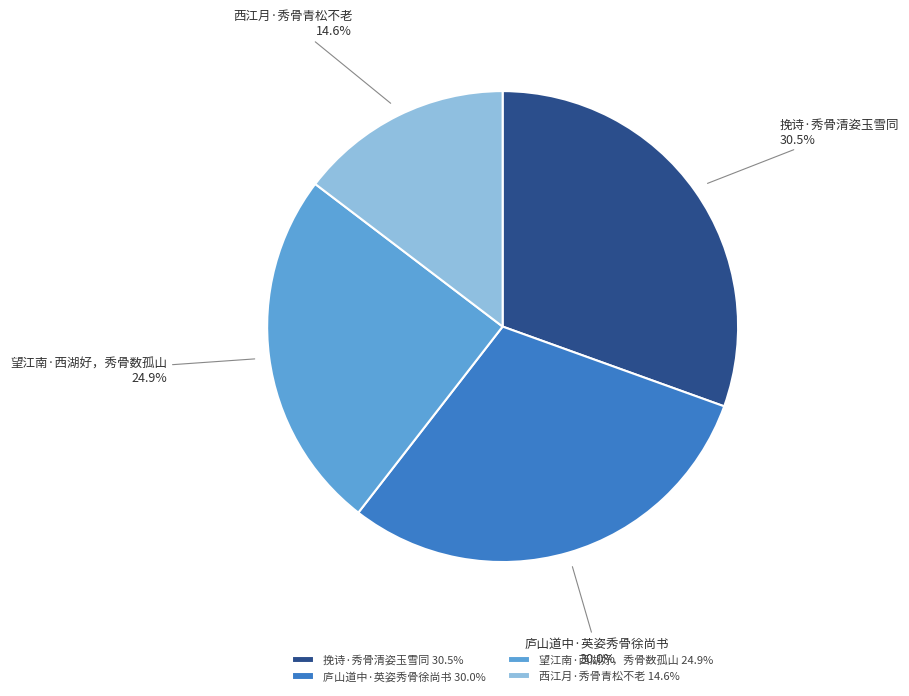

What percentage is NOT represented by 望江南·西湖好，秀骨数孤山?

75.1%